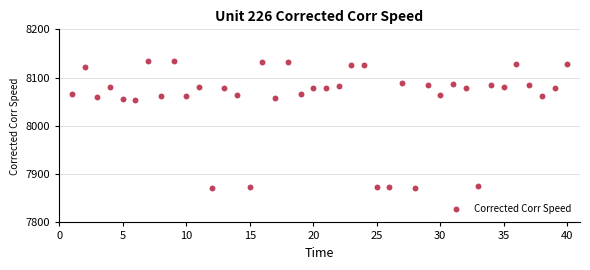

What is the range of X values (max minus min)?

39.0